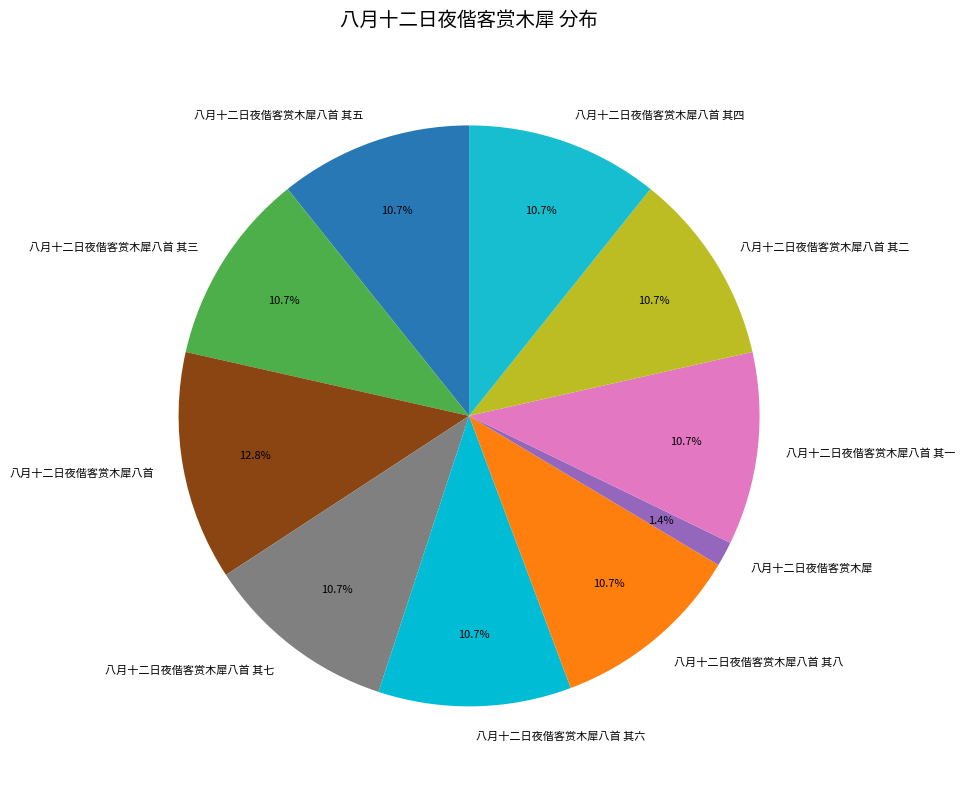

Is 八月十二日夜偕客赏木犀八首 其八 the majority of the pie?

No